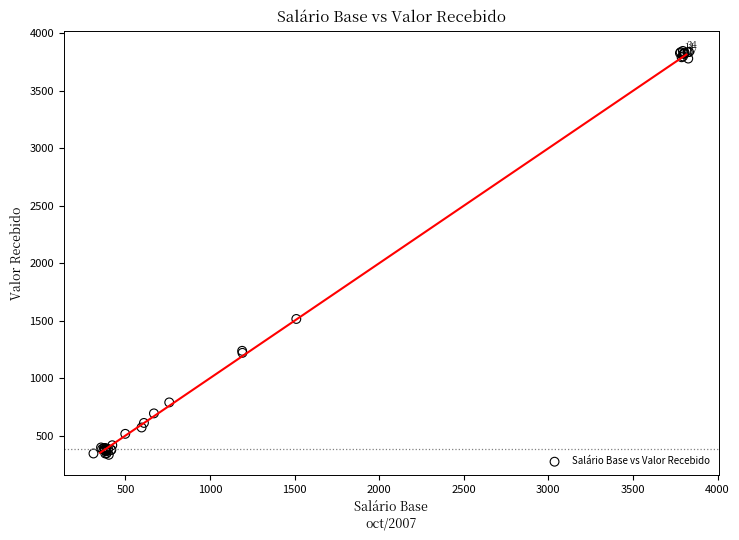

What Y value in the scatter plot is closest to 2089?

1514.8